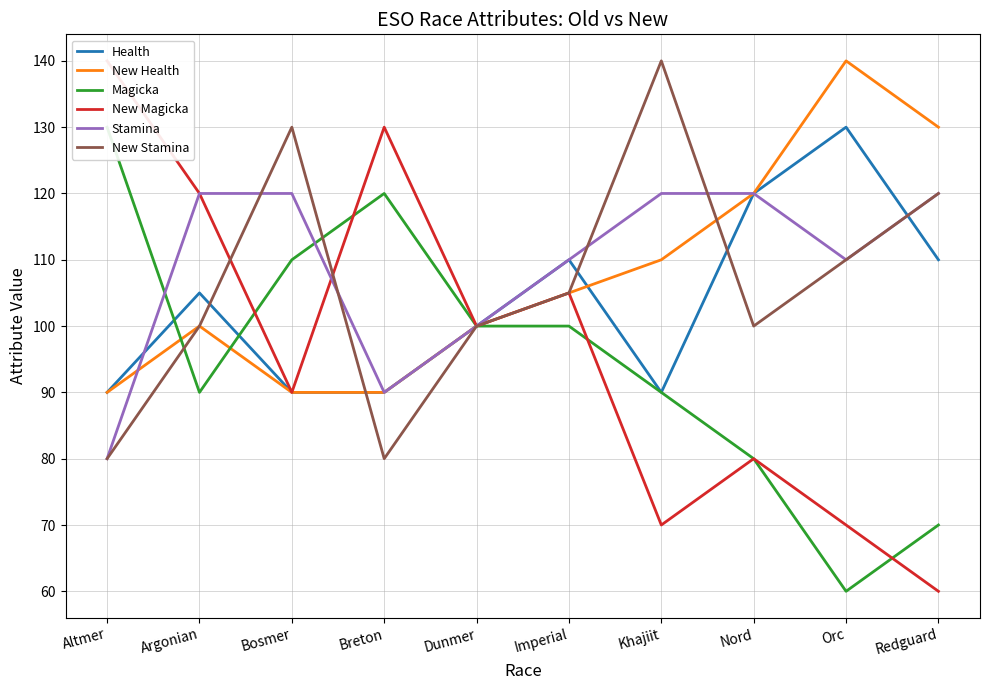

At Khajiit, list the series in order from smallest to largest.

New Magicka, Health, Magicka, New Health, Stamina, New Stamina